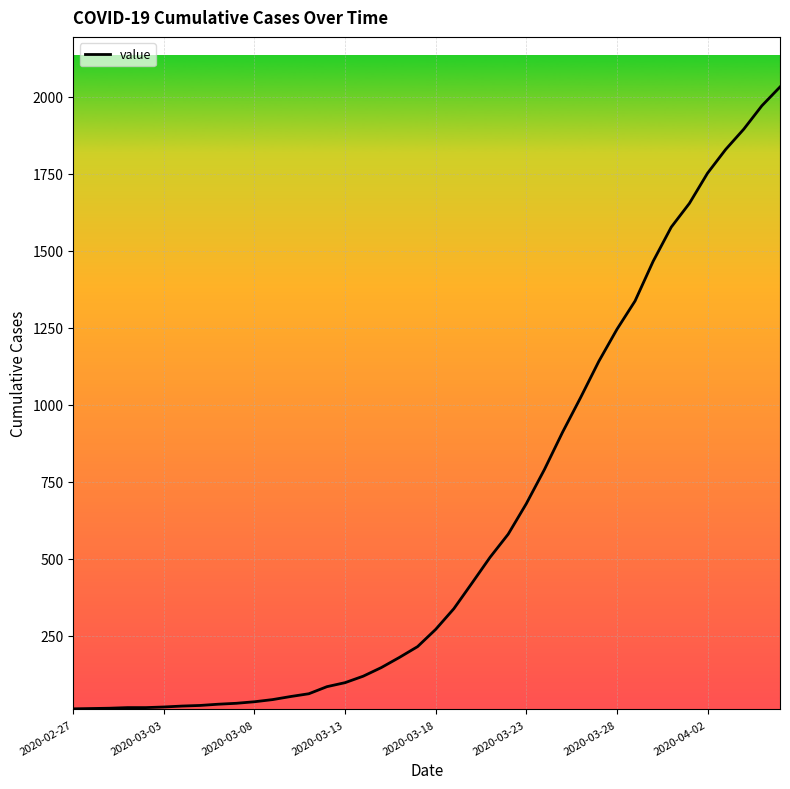

What is the greatest value displayed?

2032